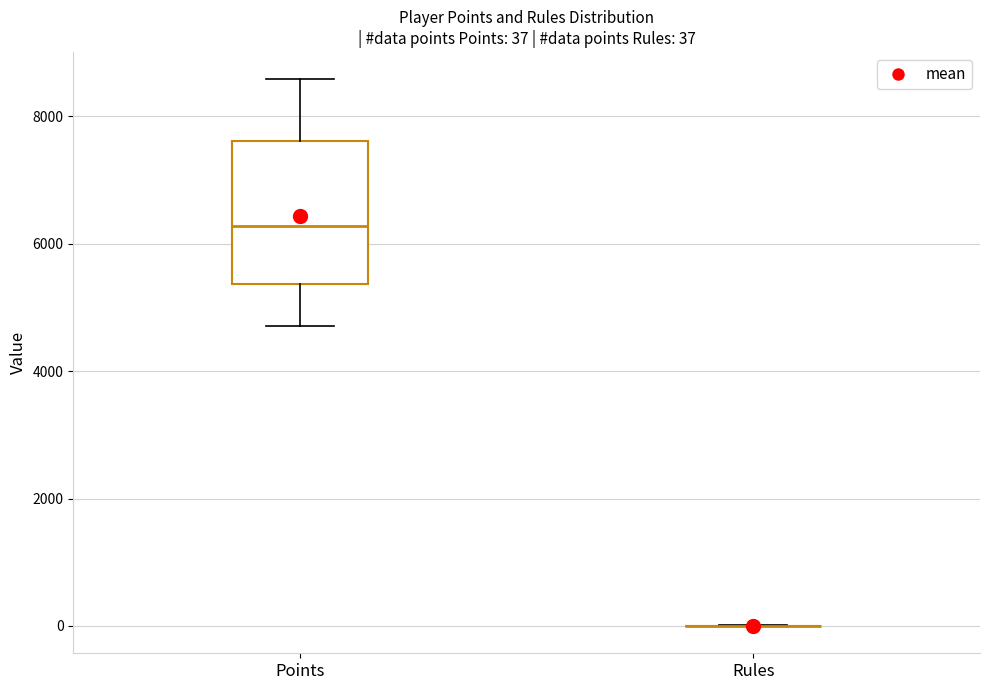

Comparing the boxes themselves (not the whiskers), which one is the tallest?

Points